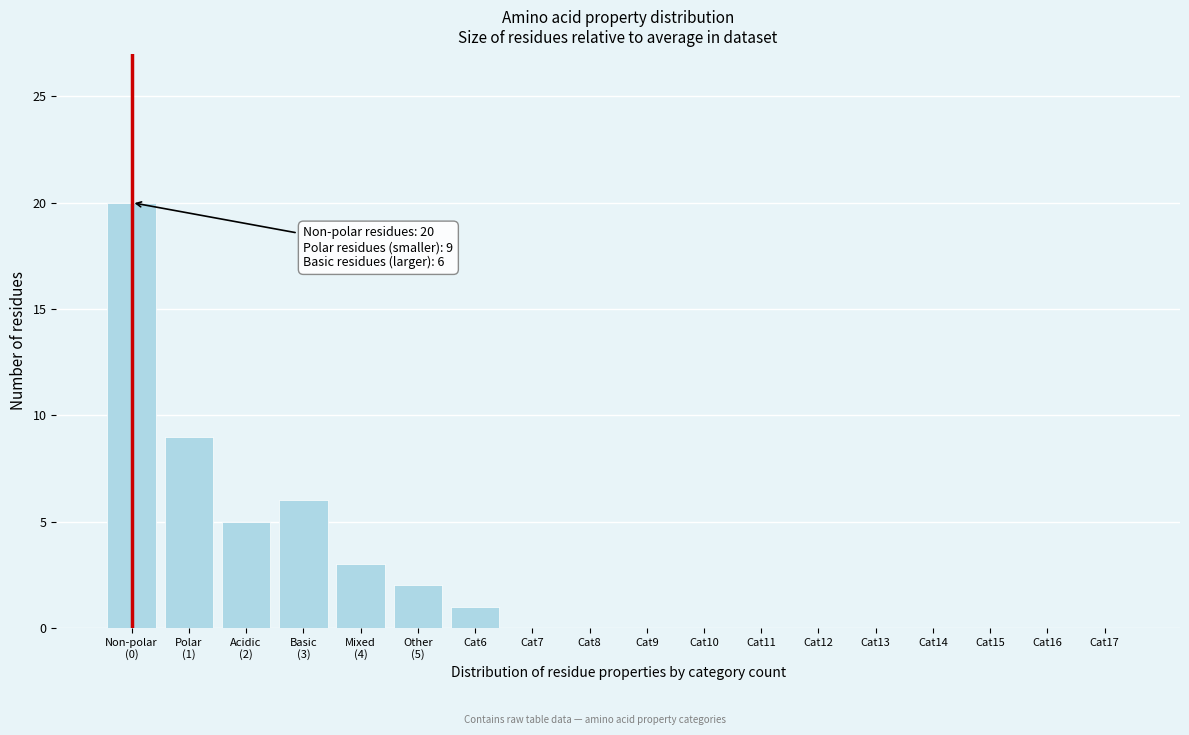

The value at Cat17 is 0. True or false?

True